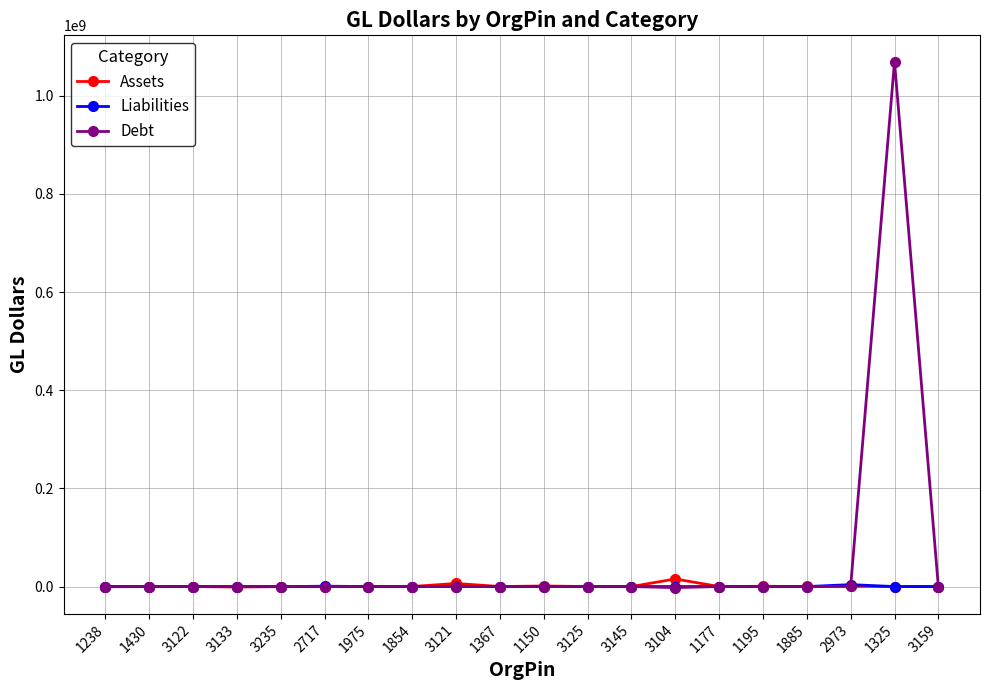

True or false: Debt has more than 0 interior local peaks.

True